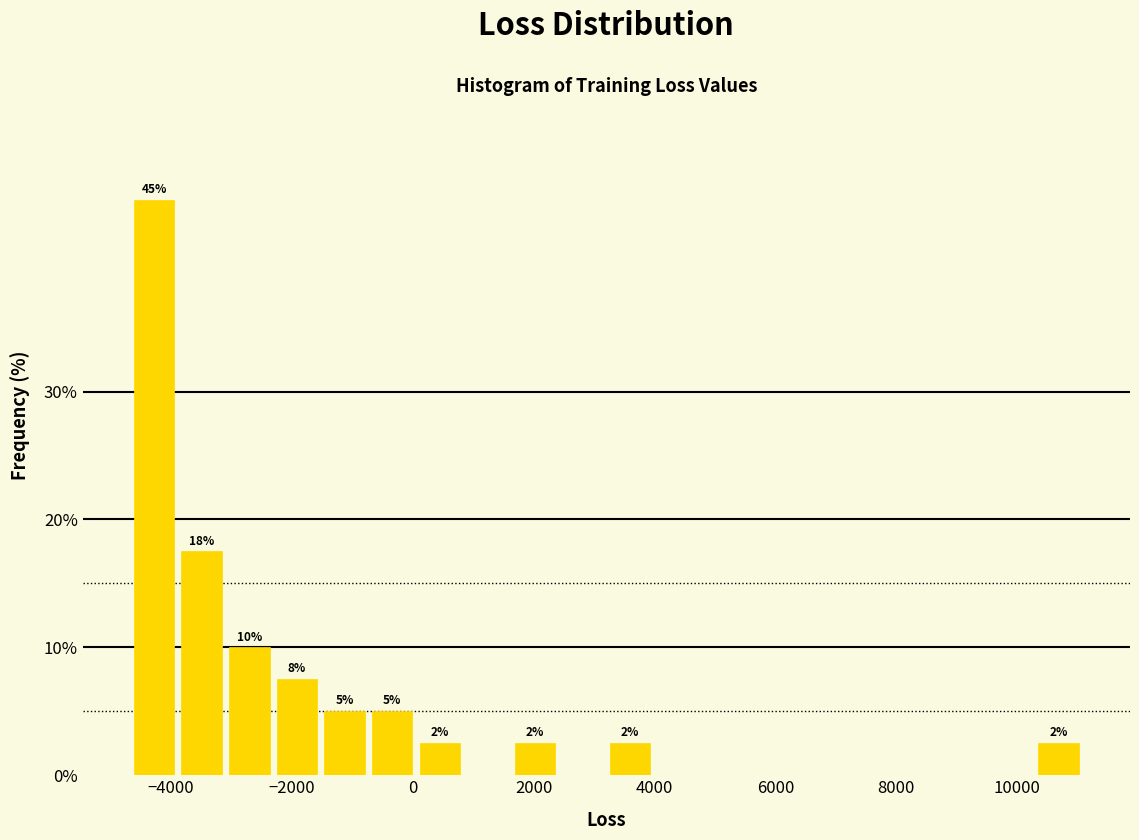

Read against the x-axis, roughly where is the centre of the tallest bar?

-4200